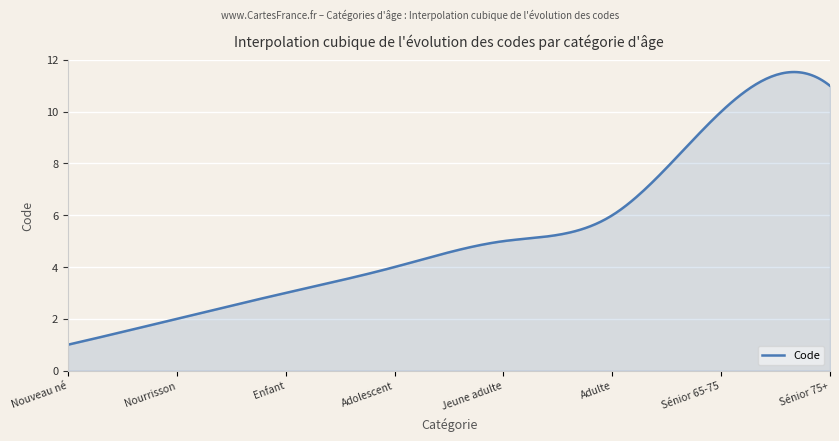

What is the minimum value shown in the chart?

1.0